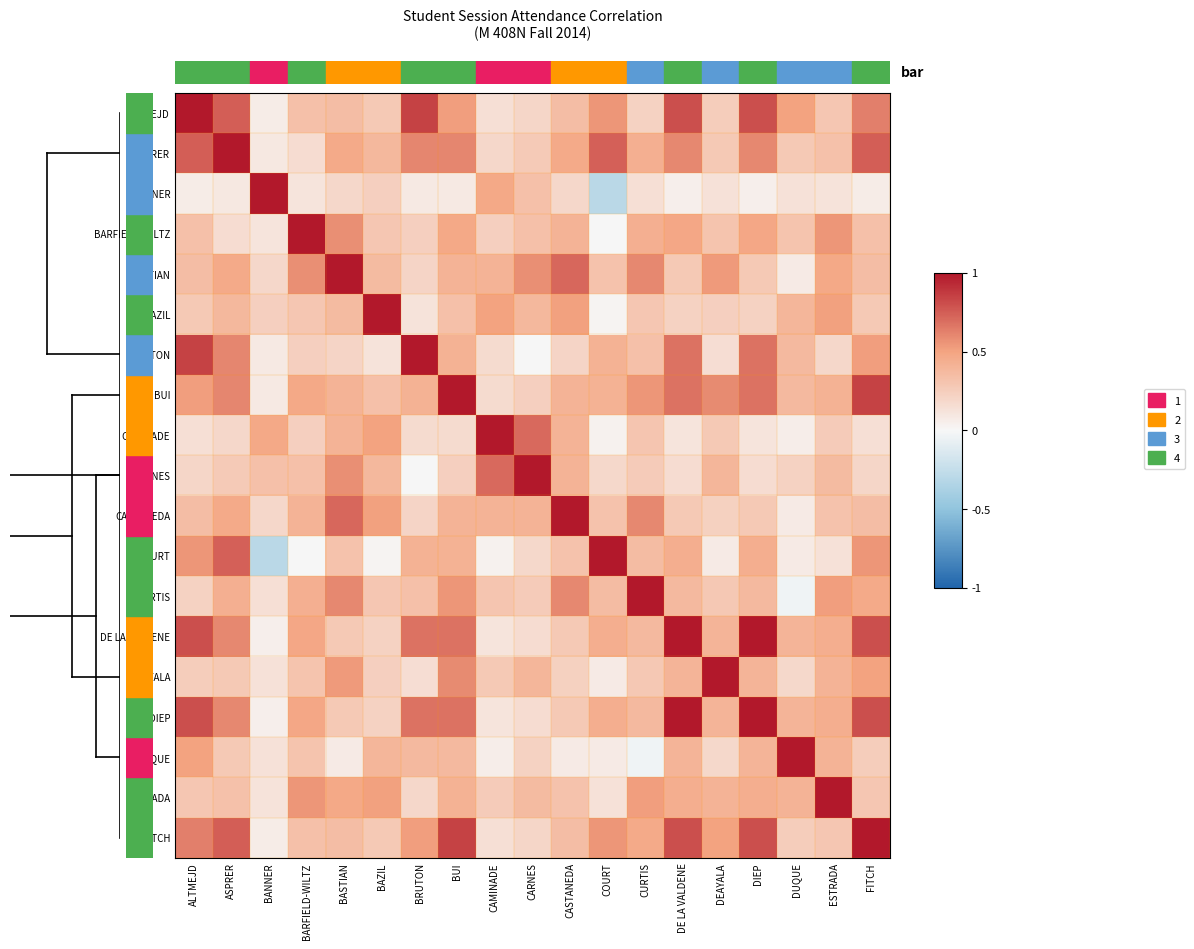

Rank the series at BANNER from lowest to highest value.

COURT, DE LA VALDENE, DIEP, FITCH, ALTMEJD, BRUTON, BUI, ASPRER, BARFIELD-WILTZ, ESTRADA, DUQUE, DEAYALA, CURTIS, BASTIAN, CASTANEDA, BAZIL, CARNES, CAMINADE, BANNER